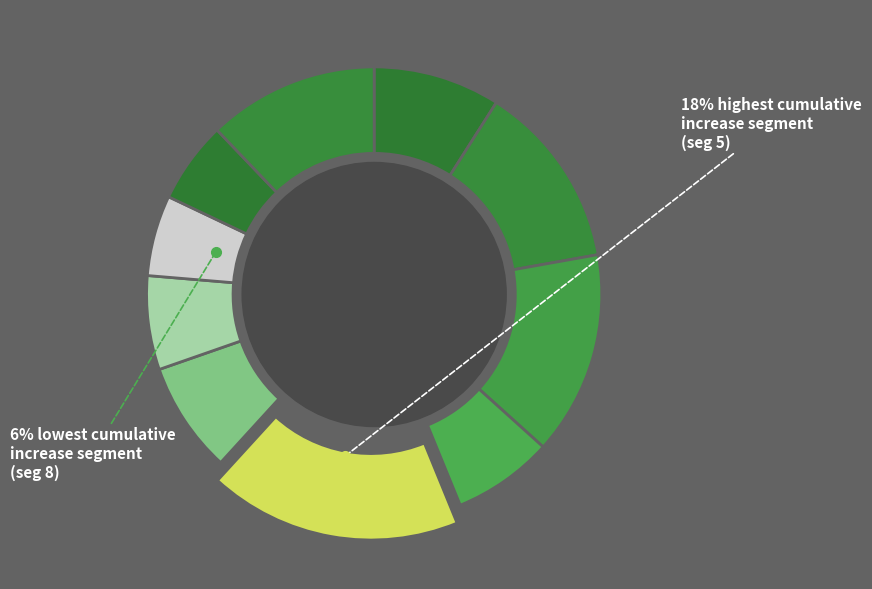

How many slices are in this pie chart?

10